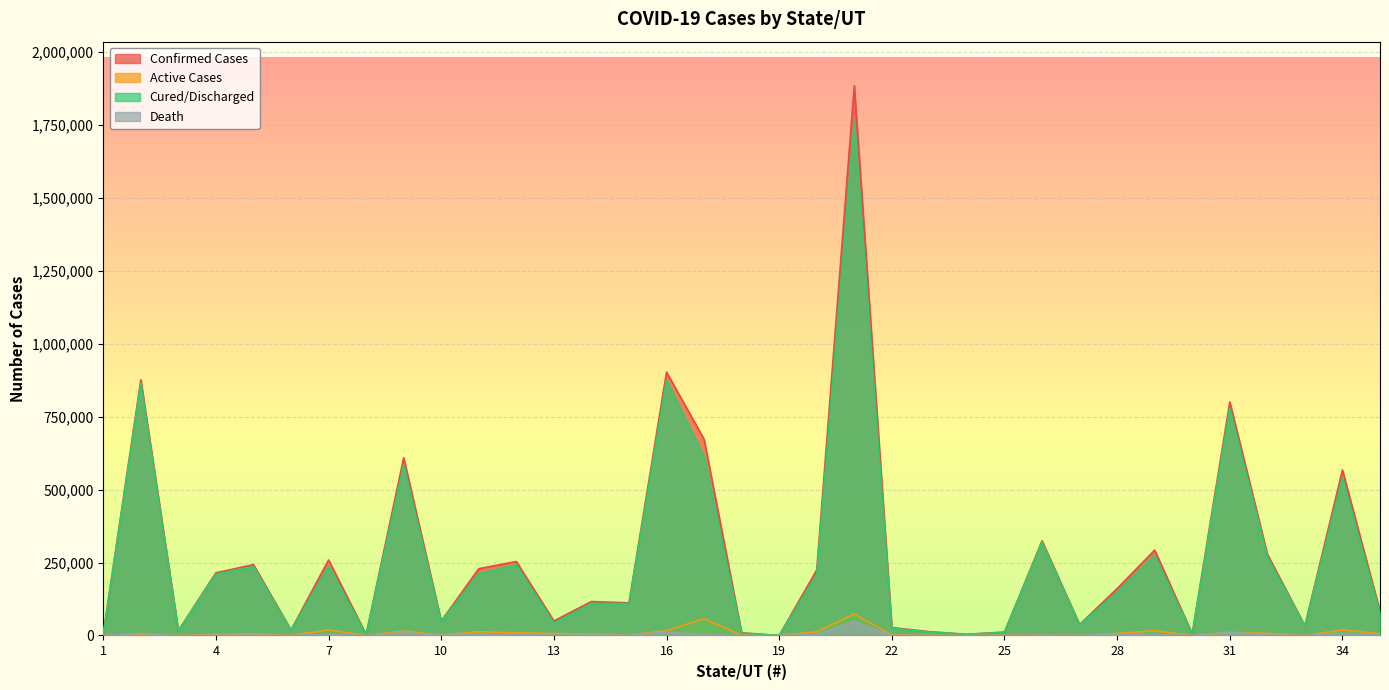

Between 7 and 17, which series saw the biggest shift?

Confirmed Cases